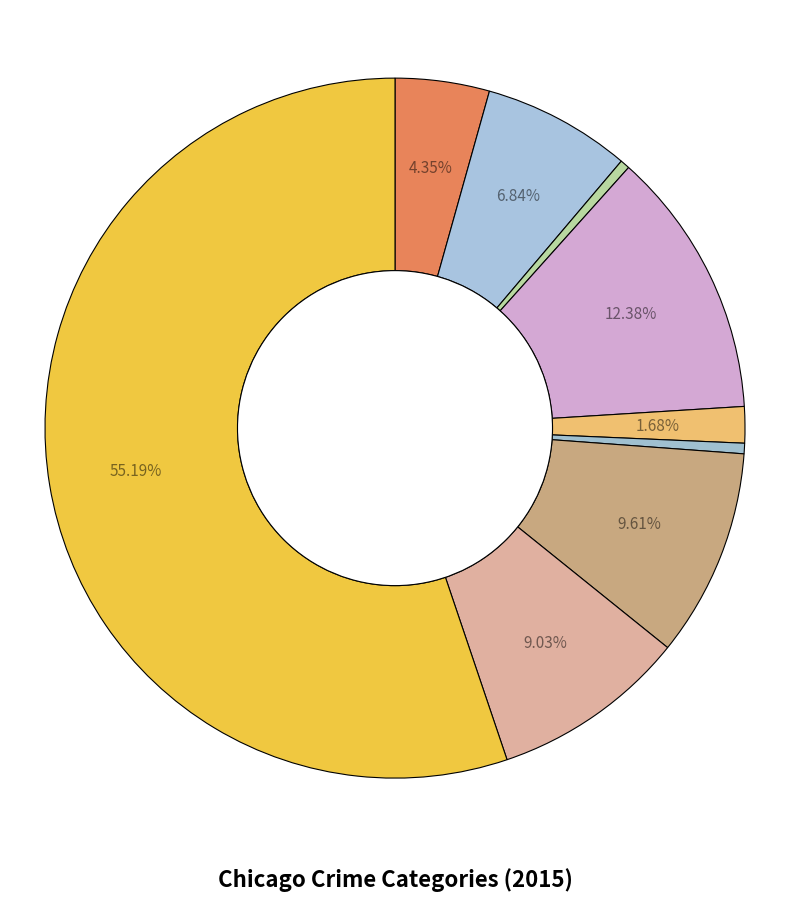

Rank the categories by value from lowest to highest.

Arson, Homicide, Criminal Sexual Assault, Aggravated Assault, Aggravated Battery, Robbery, Motor Vehicle Theft, Burglary, Theft